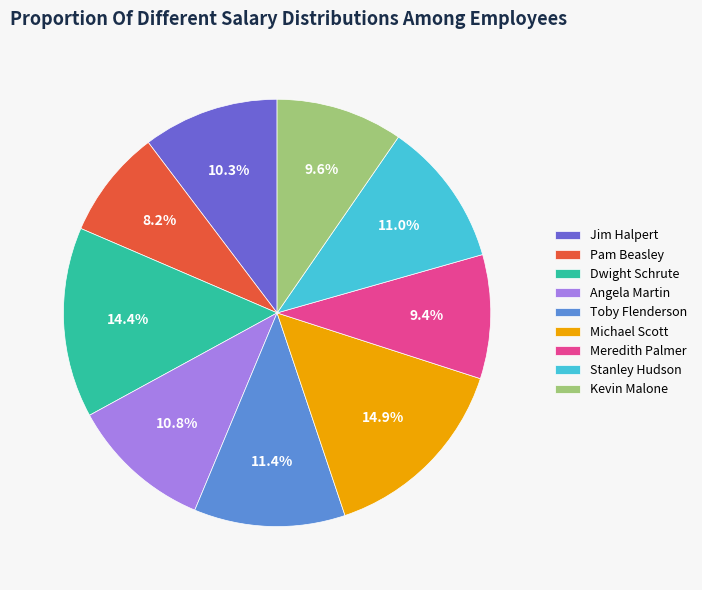

Which category has the smallest portion of the pie?

Pam Beasley